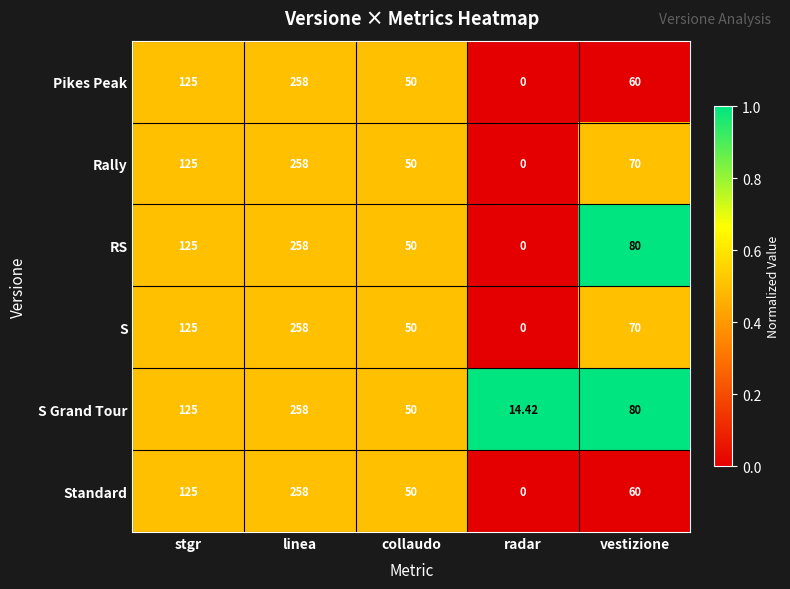

At which label is RS closest to 129?

stgr